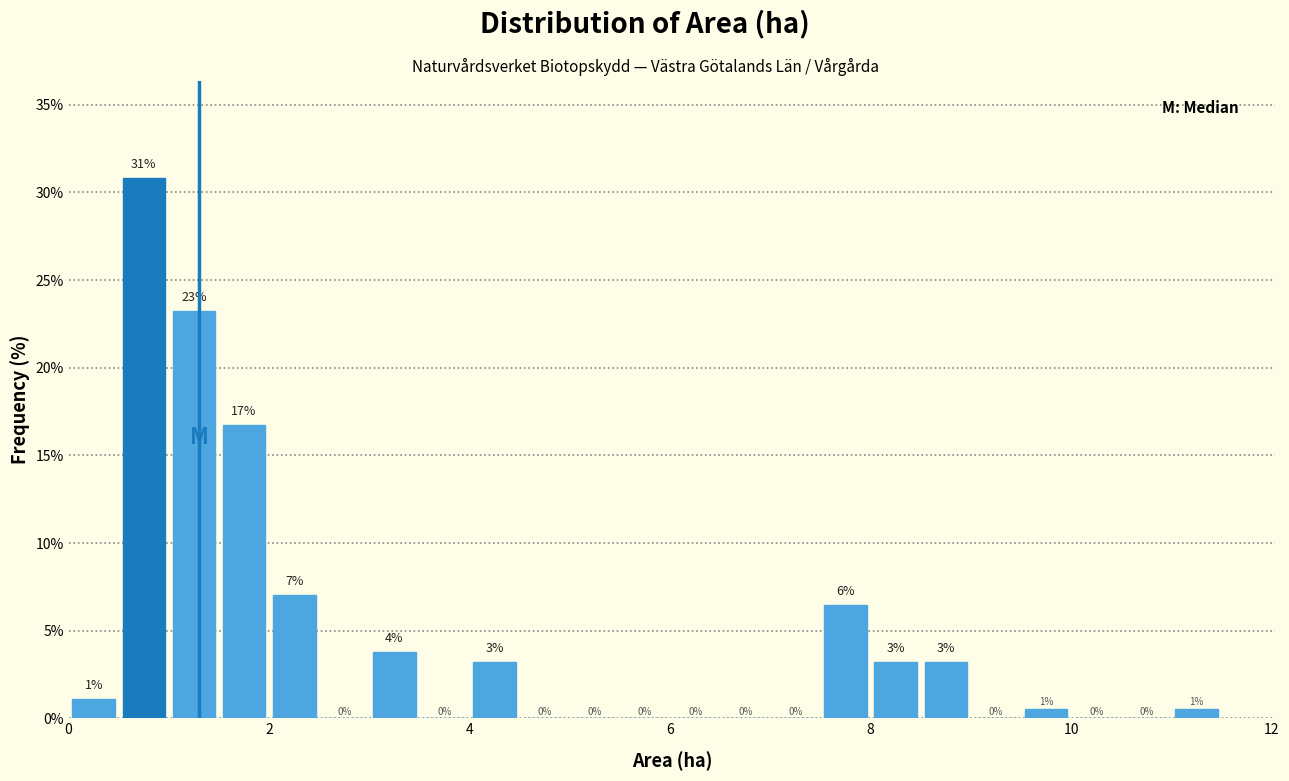

Read against the x-axis, roughly where is the centre of the tallest bar?

0.8